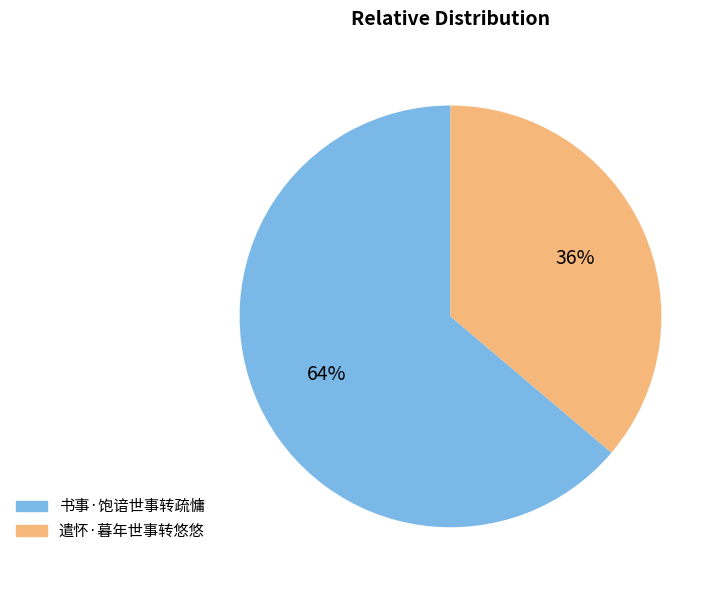

Which slice represents more than half of the pie?

书事·饱谙世事转疏慵